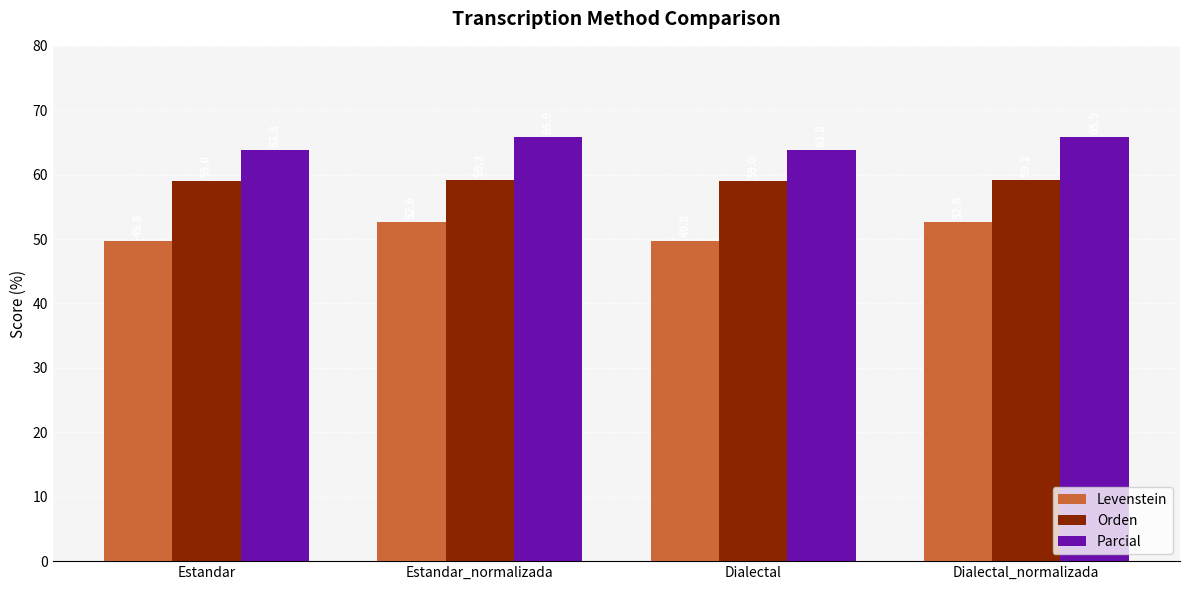

What are all the series names shown in the legend?

Levenstein, Orden, Parcial